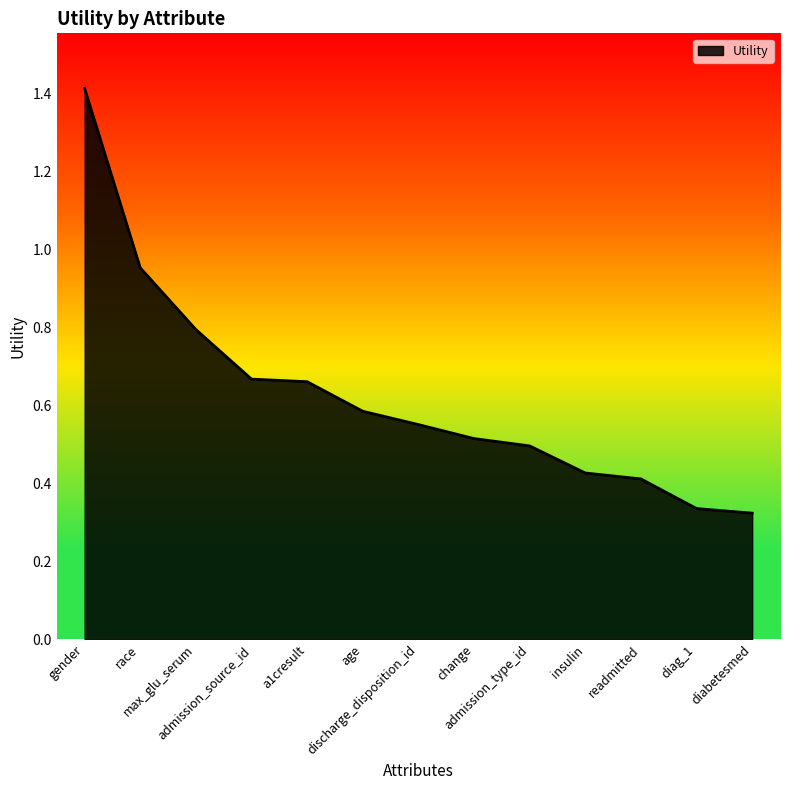

What is the difference between the maximum and minimum values?

1.1